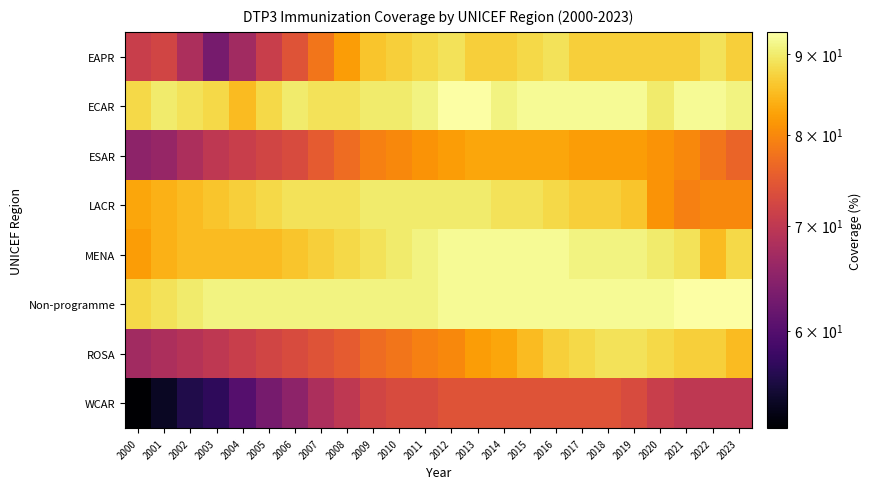

How many categories are shown in the chart?

24